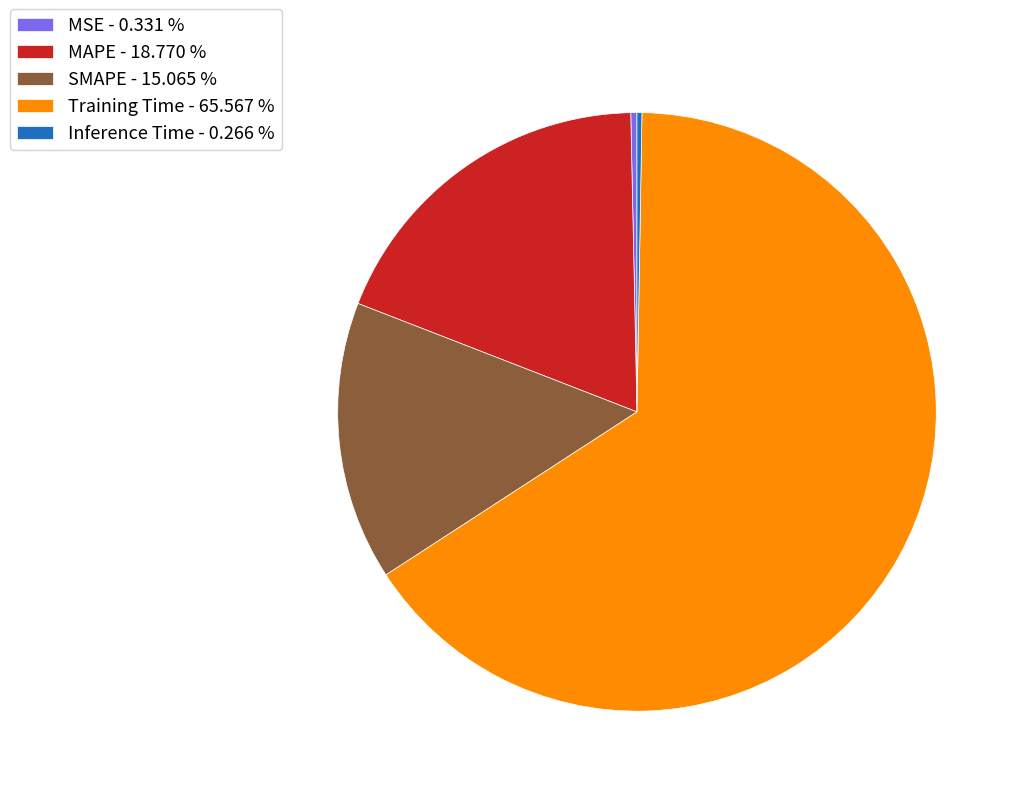

Is there a majority slice in this chart?

Yes